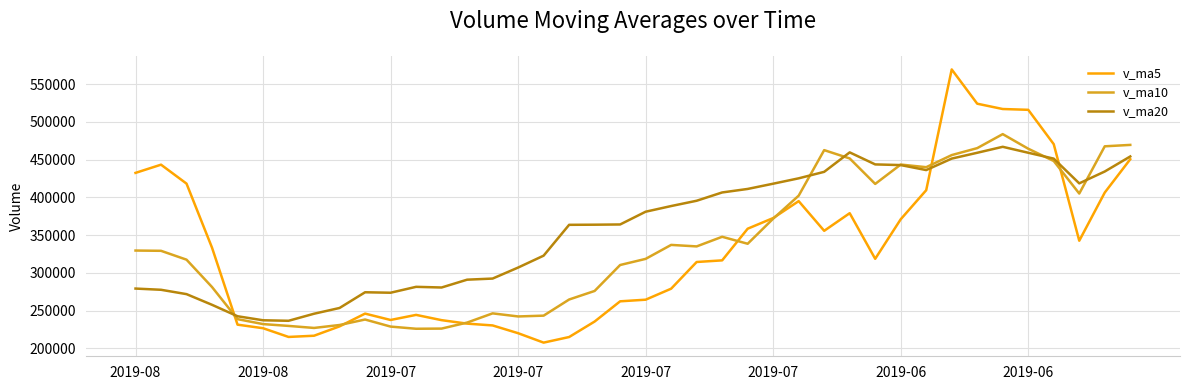

List the series in order of their peak value, lowest first.

v_ma20, v_ma10, v_ma5